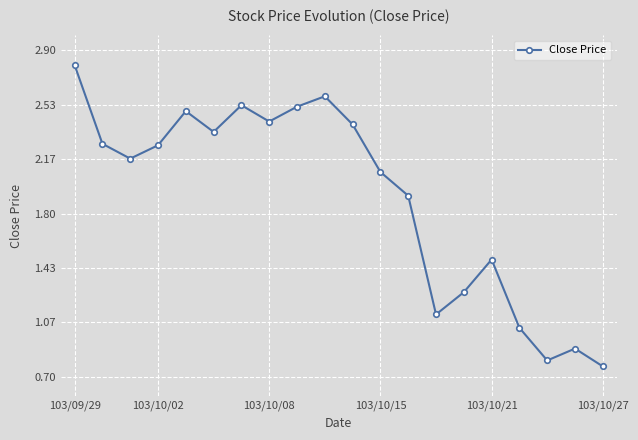

True or false: the data has more than 2 interior local peaks.

True